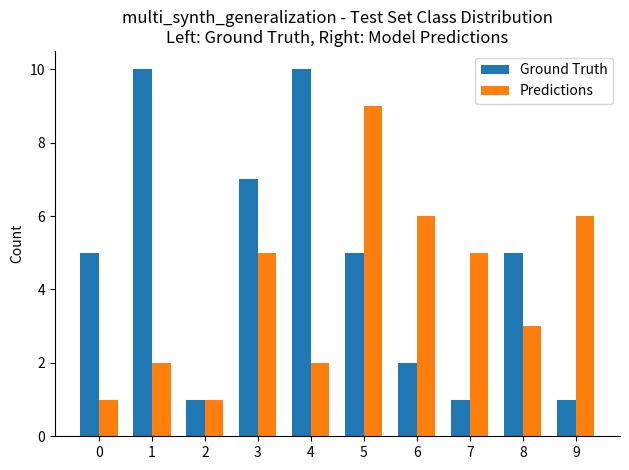

What is the maximum value for Predictions?

9